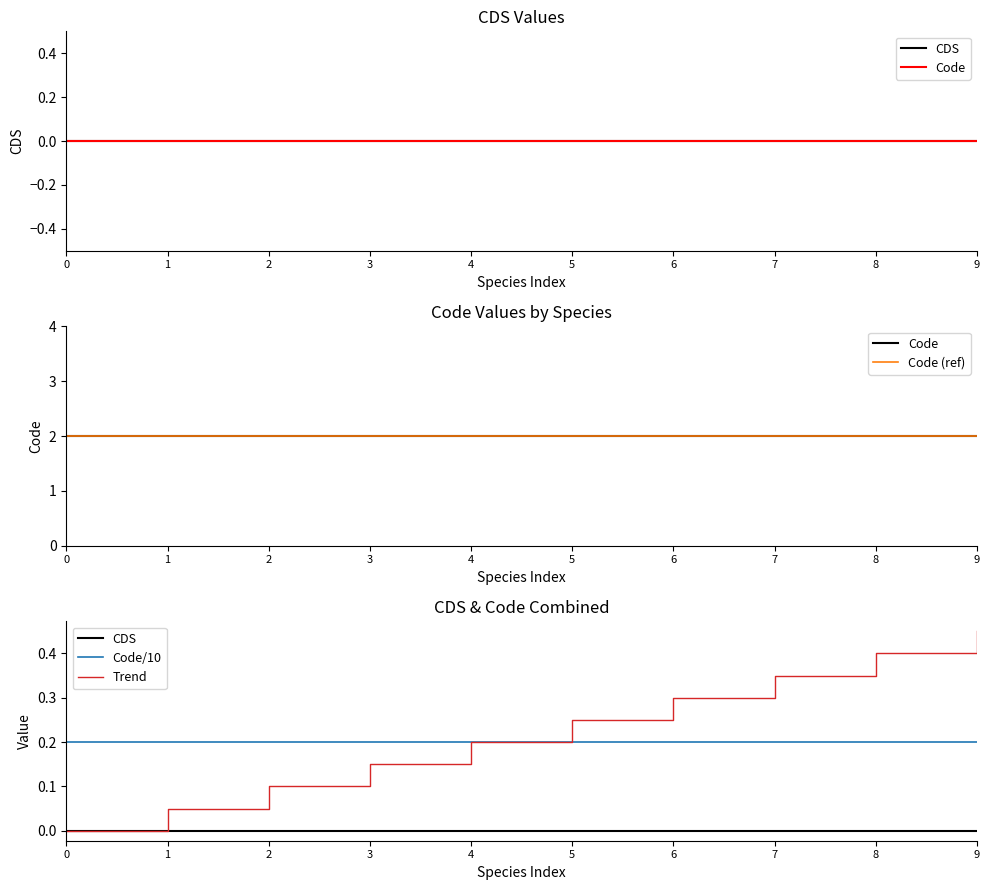

What is the sum of the Code/10 values at 0 and 8?

0.4